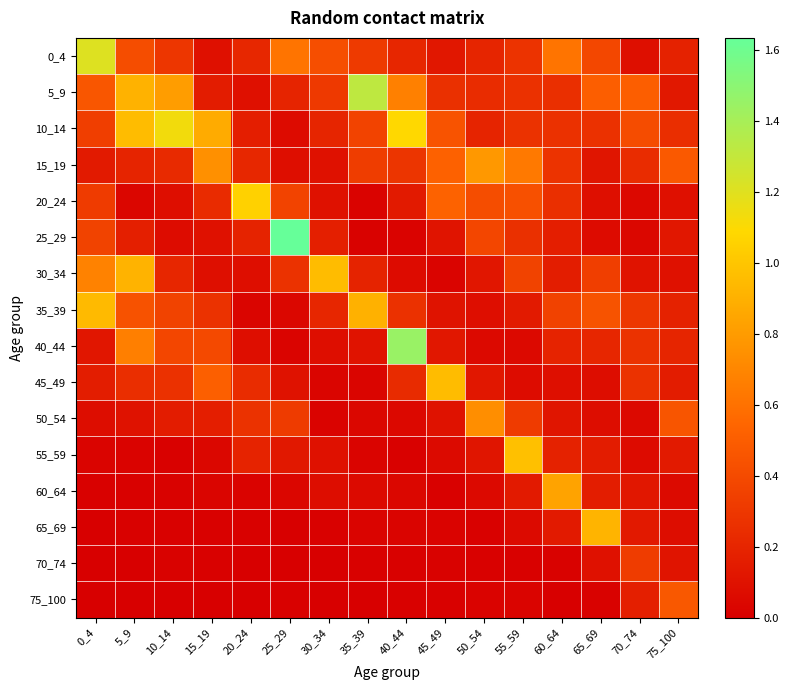

Which has a higher value, 35_39 or 10_14?

35_39